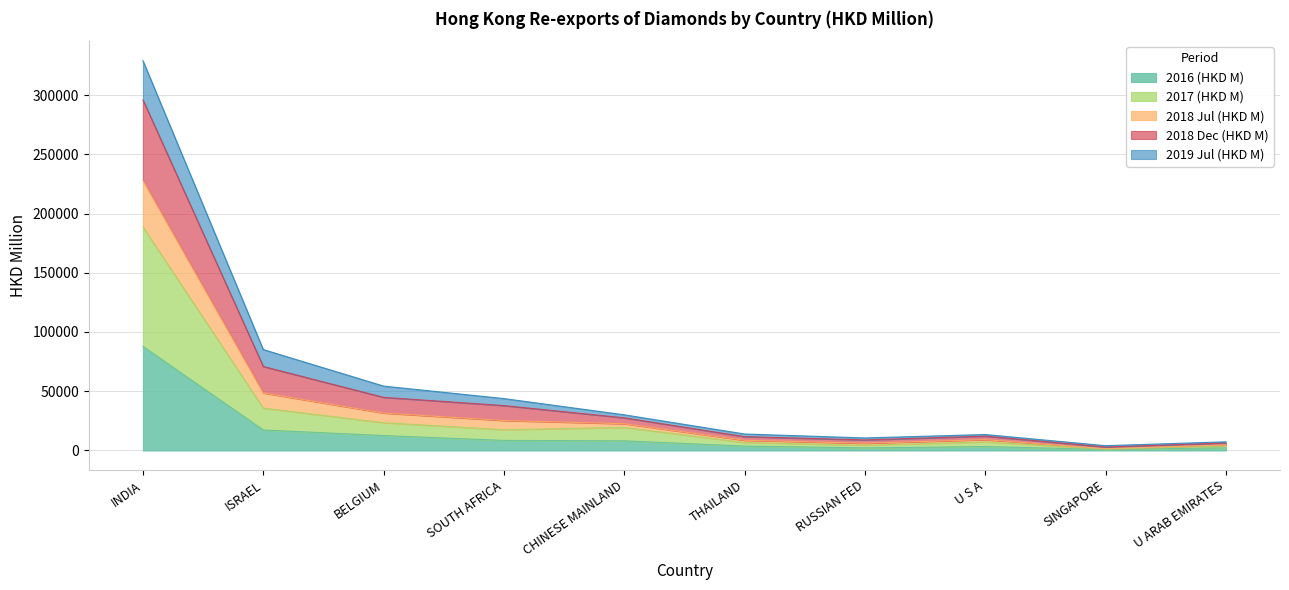

How many categories are shown in the chart?

10